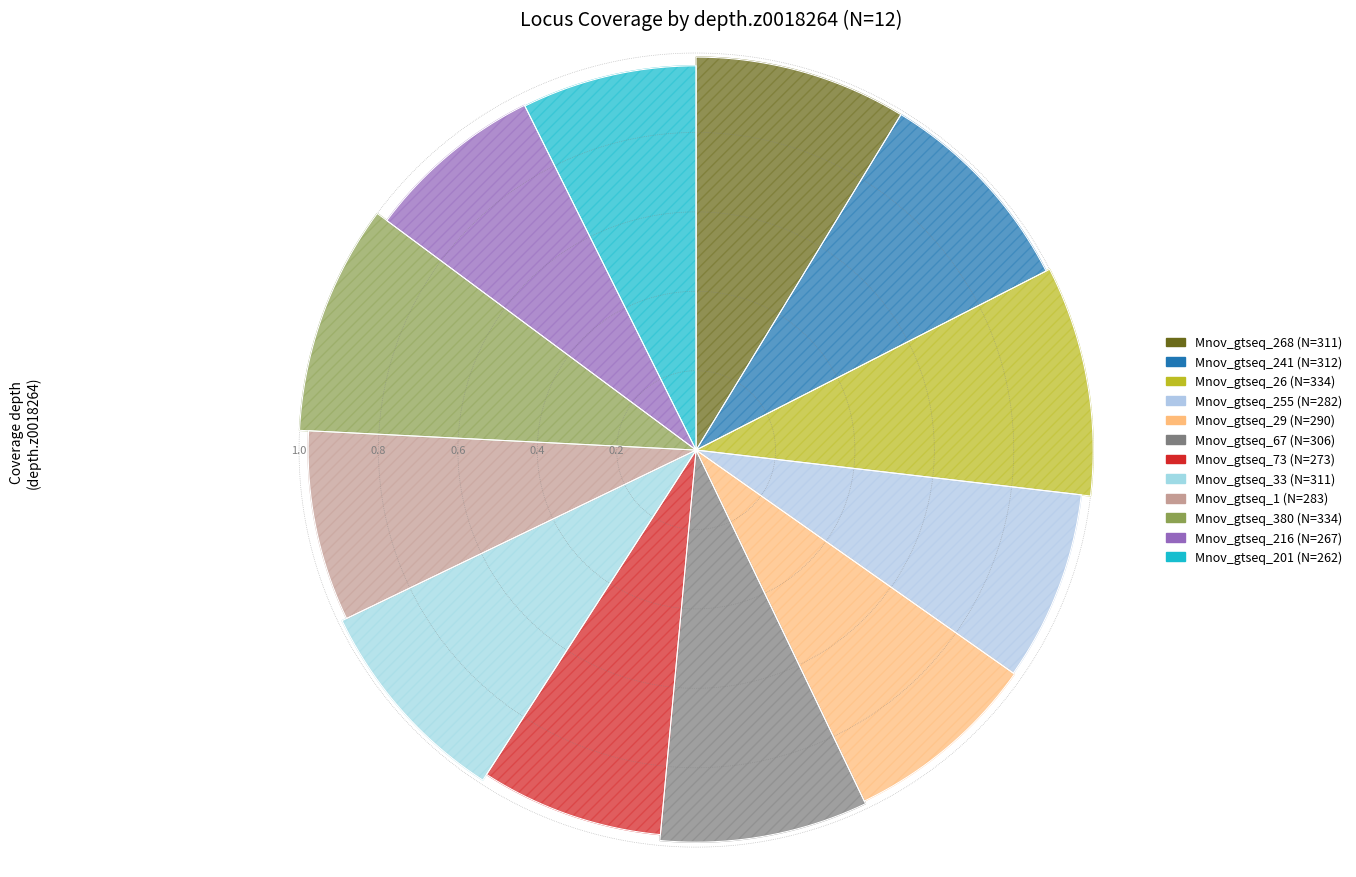

To the nearest percent, what is the difference between the Mnov_gtseq_255 and Mnov_gtseq_268 slice percentages?

1%